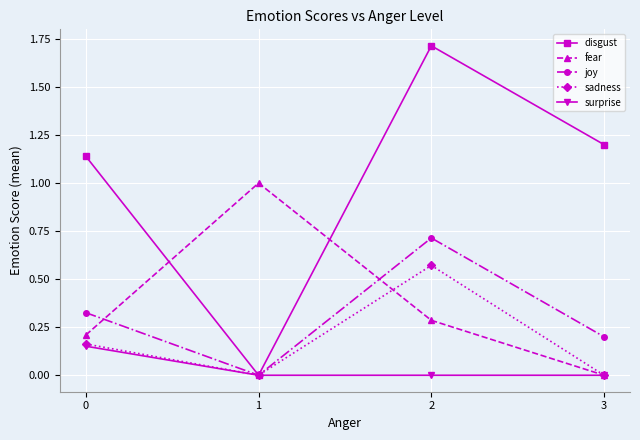

Is it true that sadness equals 0.2 at 2?

False